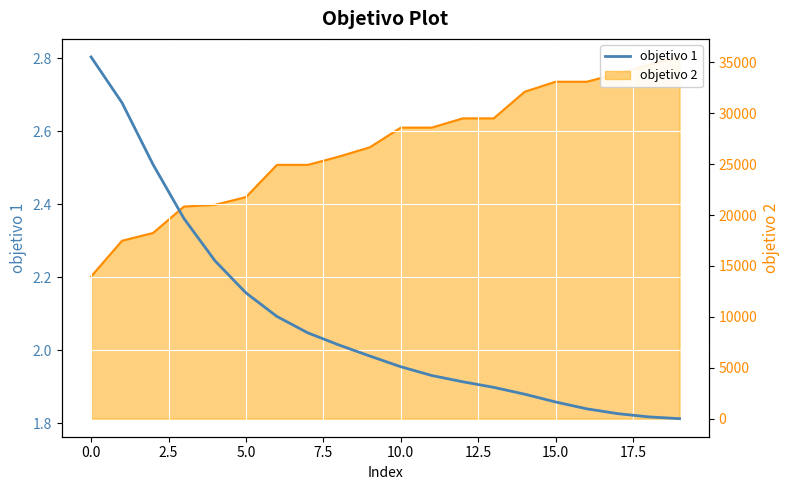

What is the label of the 17th point from the left?

16